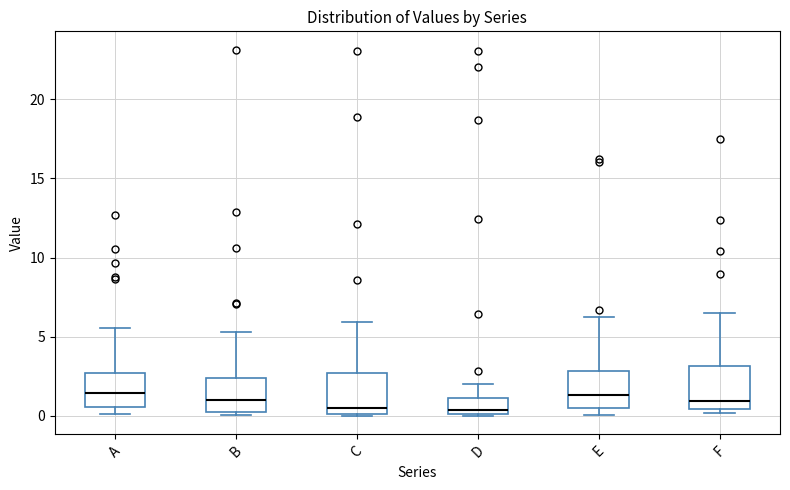

Reading left to right, read every box against the y-axis: the position of its median line, the range the box covers, and the ends of its whiskers. The values are not printed on the chart, so give them approximately, as read against the axis.

A: median 1.5, box 0.5 to 2.5, whiskers 0.0 to 5.5
B: median 1.0, box 0.0 to 2.5, whiskers 0.0 (just below the box's lower edge) to 5.5
C: median 0.5, box 0.0 to 2.5, whiskers 0.0 to 6.0
D: median 0.5, box 0.0 to 1.0, whiskers 0.0 to 2.0
E: median 1.5, box 0.5 to 3.0, whiskers 0.0 to 6.0
F: median 1.0, box 0.5 to 3.0, whiskers 0.0 to 6.5